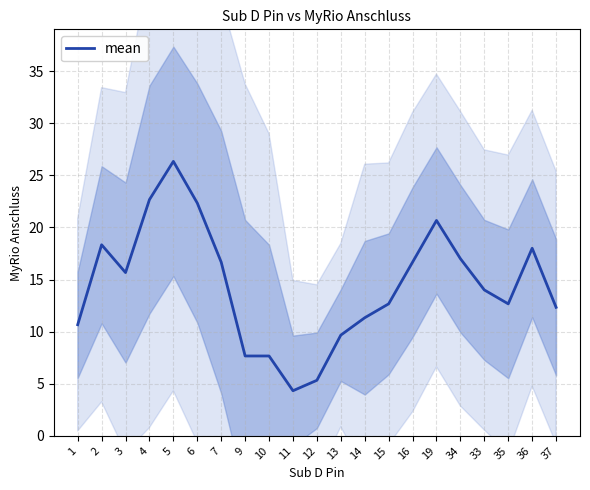

What is the greatest value displayed?

26.3